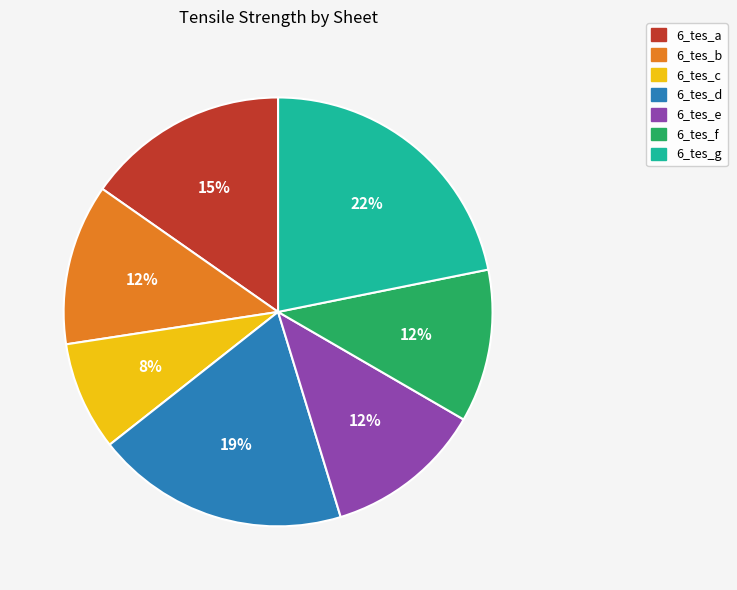

Combined, do 6_tes_e and 6_tes_a account for over 50%?

No